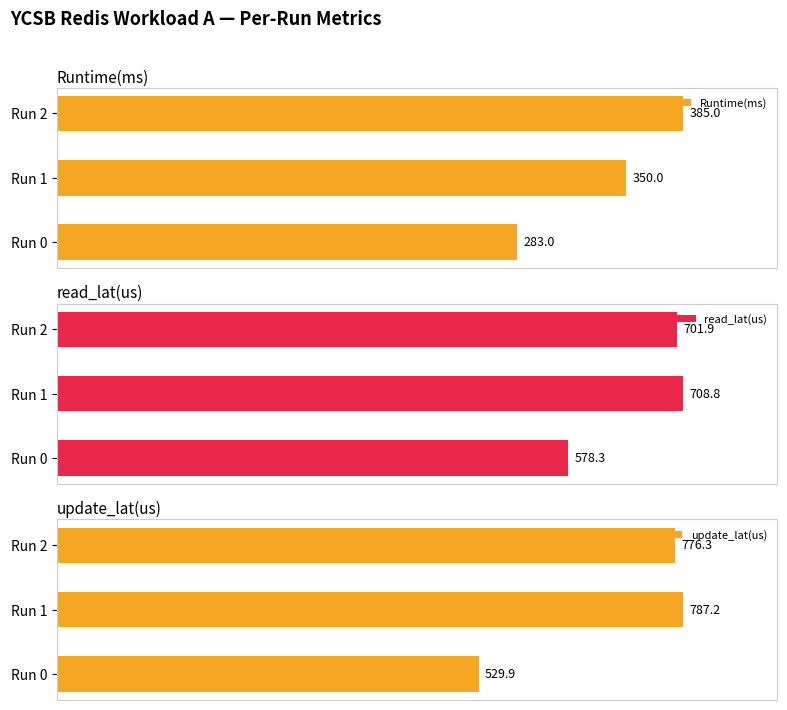

Between Run 2 and Run 1, which is larger?

Run 2